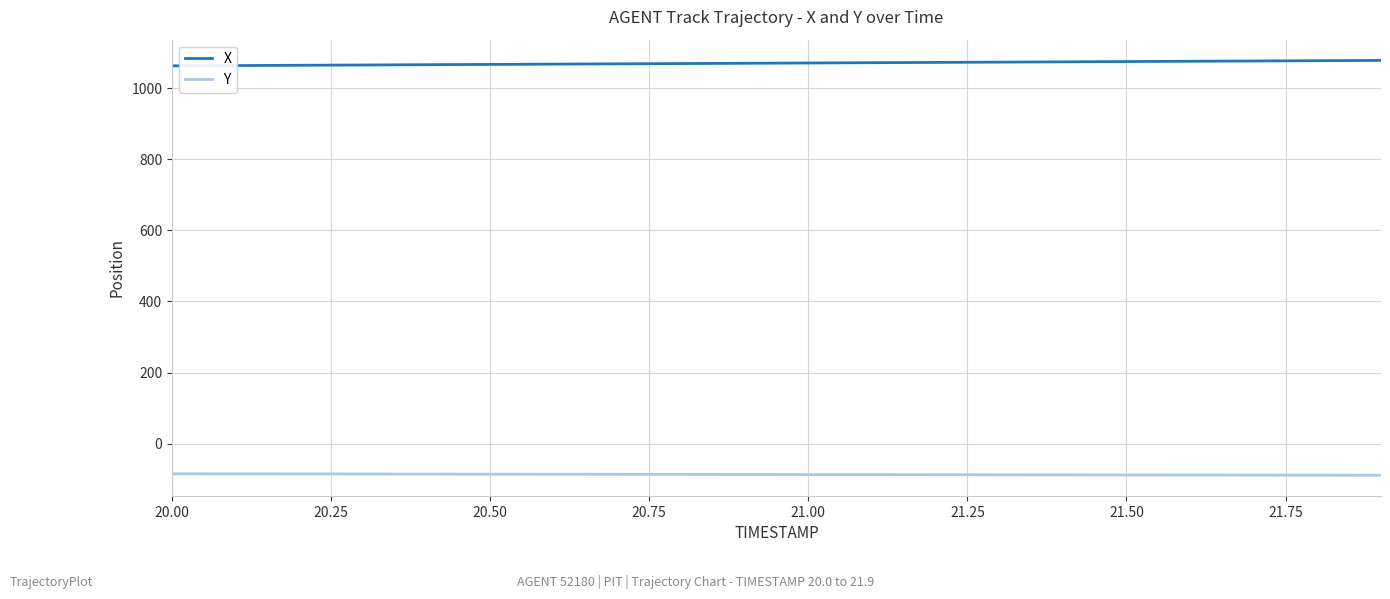

Which series has the largest total across all categories?

X